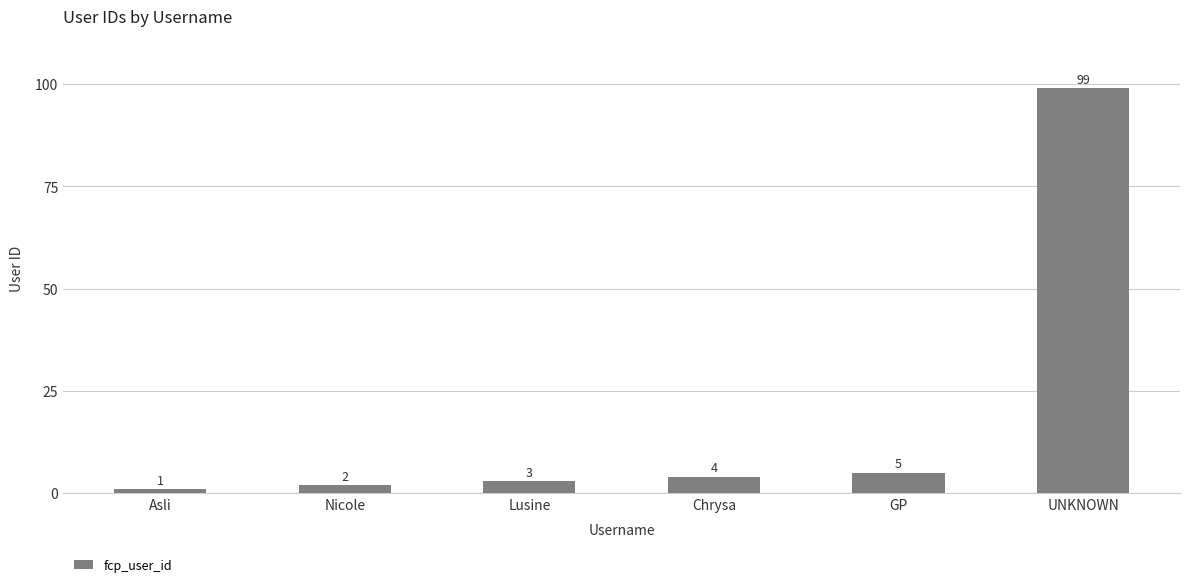

What is the sum of the values at Asli and UNKNOWN?

100